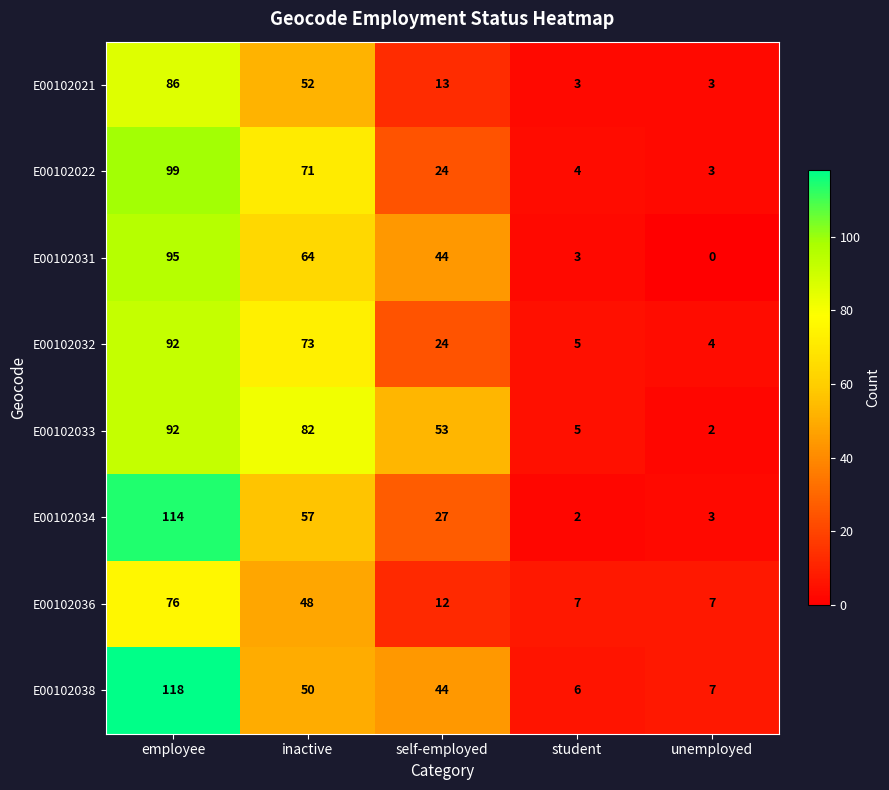

The value of E00102033 at student is 8. True or false?

False